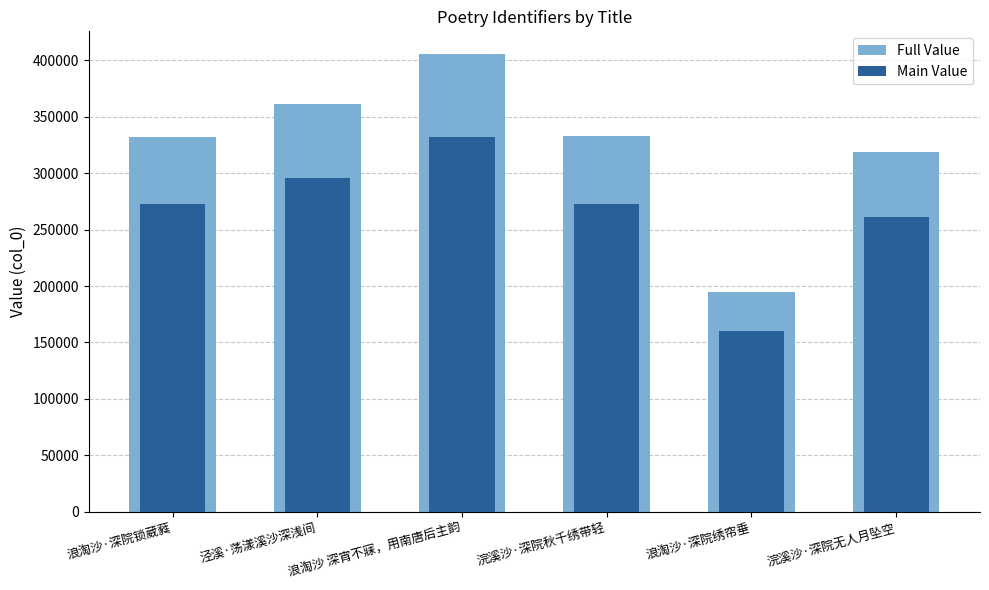

Are the bars horizontal?

No